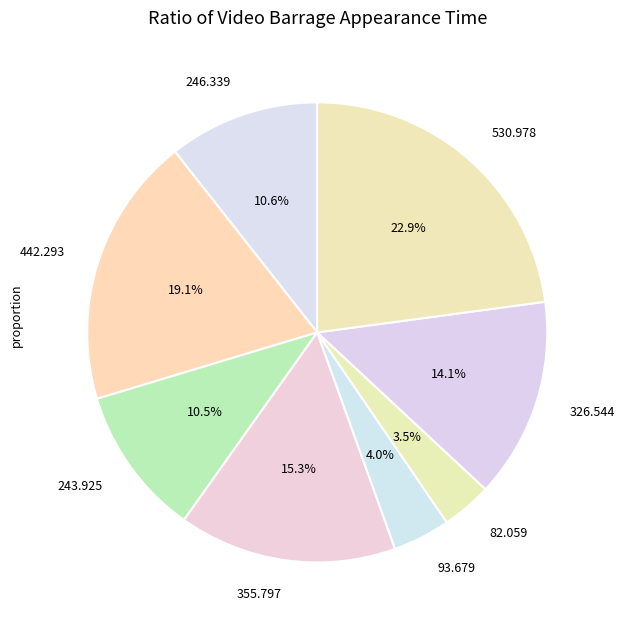

Combined, what portion of the pie is 246.339 and 442.293?

29.7%